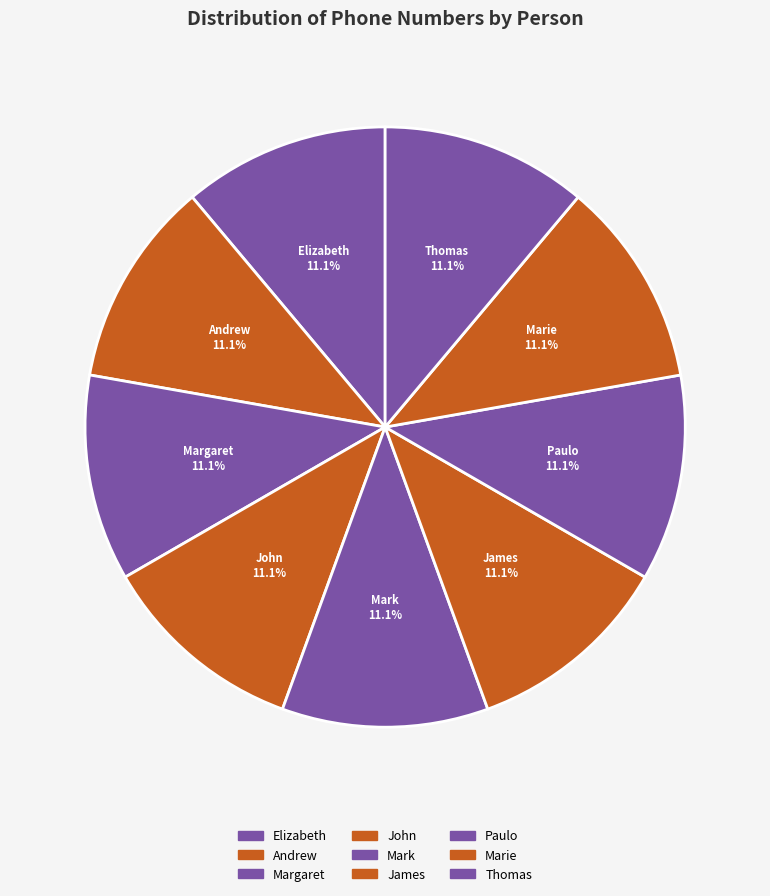

Combined, what portion of the pie is Paulo and Thomas?

22.2%